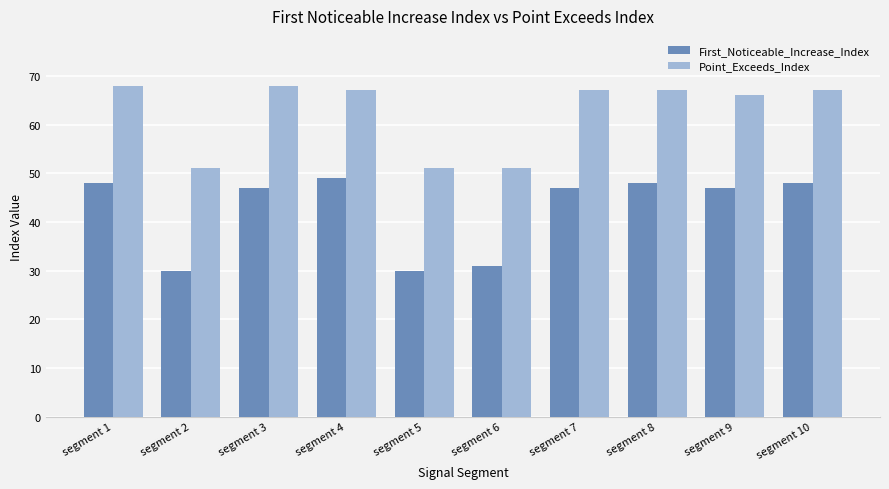

The Point_Exceeds_Index series shows 67 at segment 7. True or false?

True